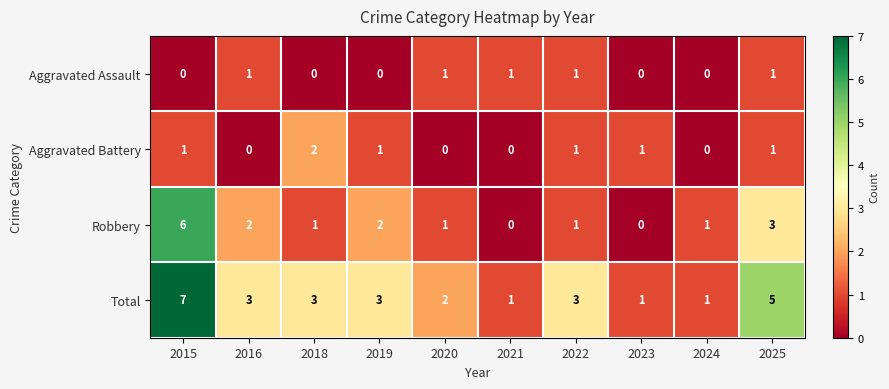

Is it true that Aggravated Assault equals 0 at 2015?

True